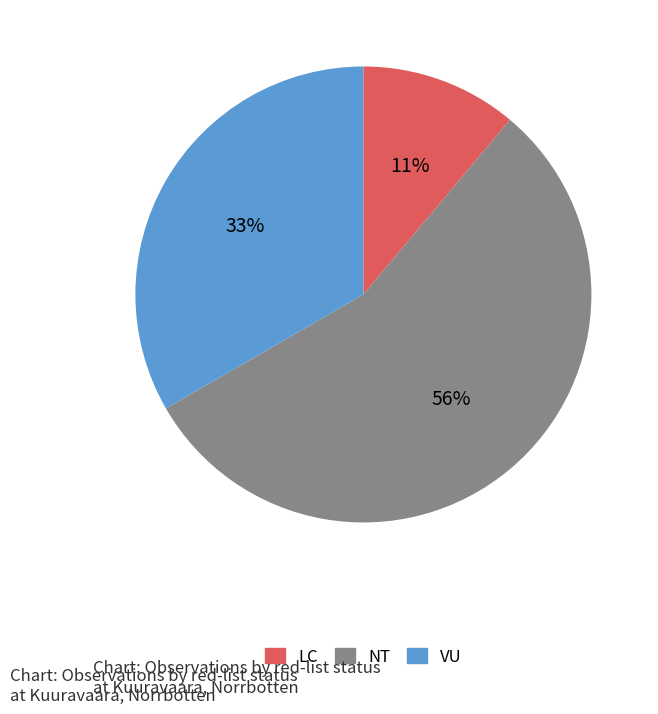

To the nearest percent, what is the average slice percentage?

33%